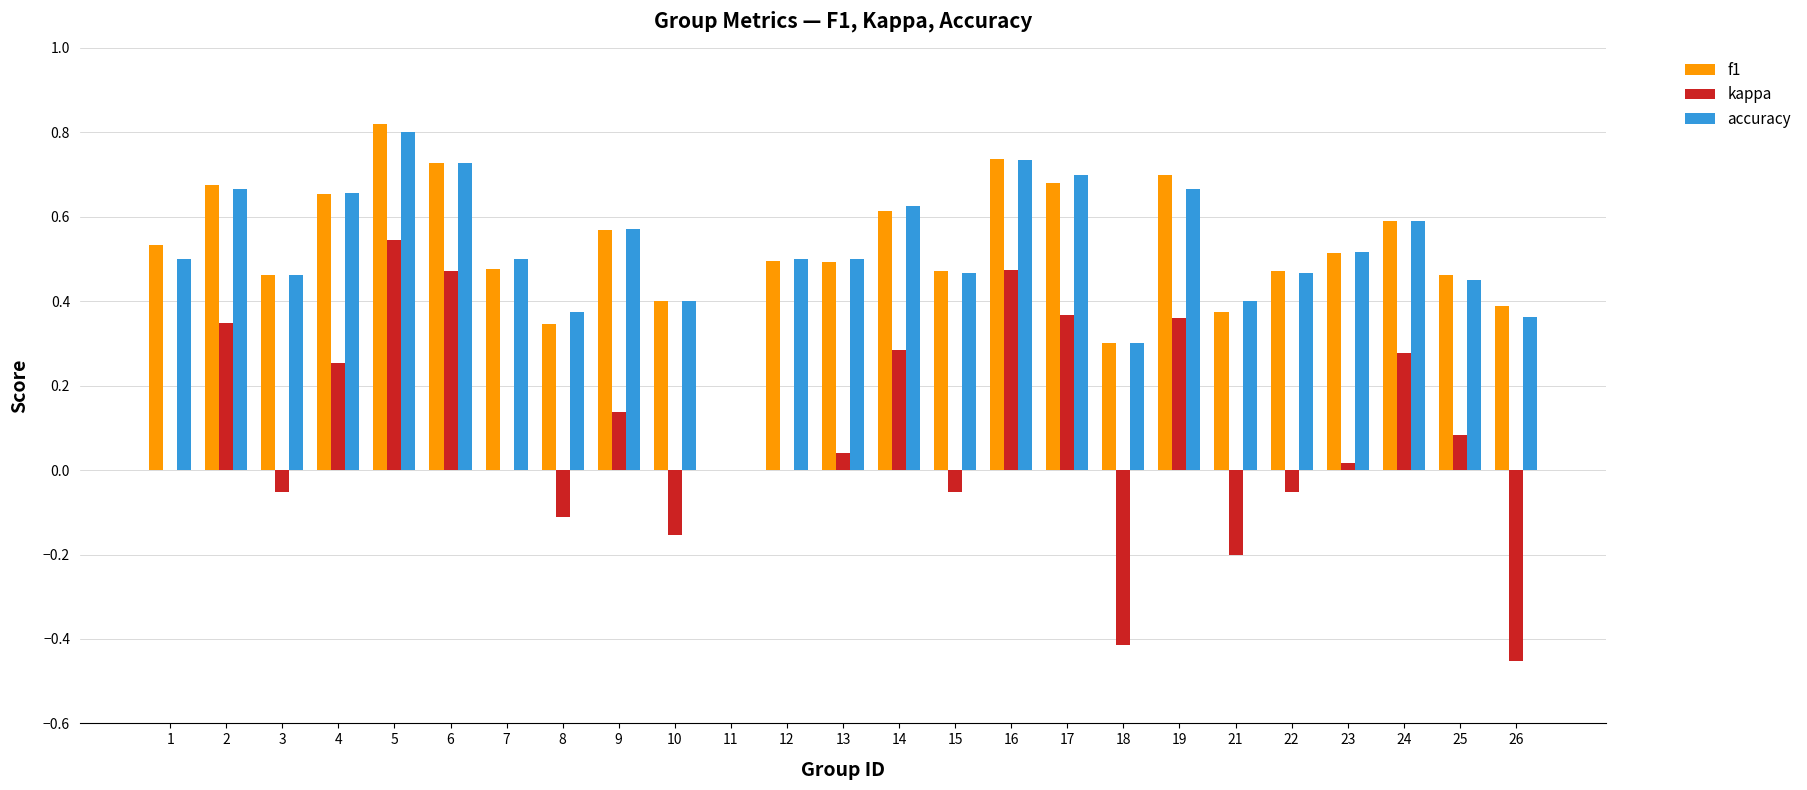

What is the sum of all f1 values?

12.9